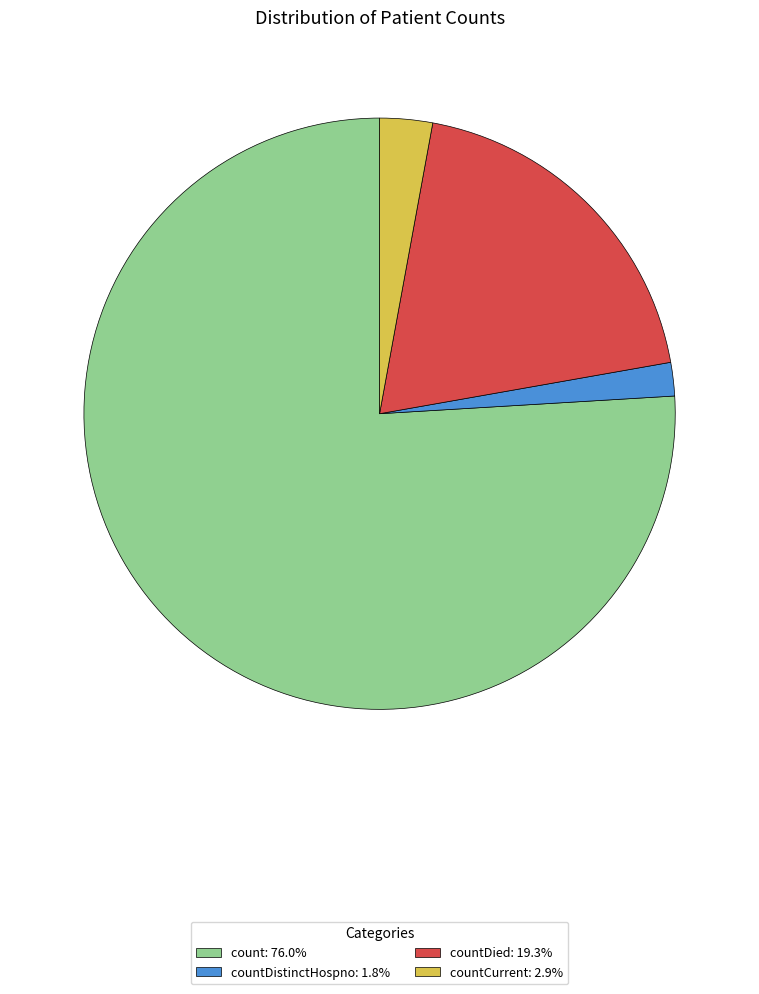

Is count: 76.0% the majority of the pie?

Yes